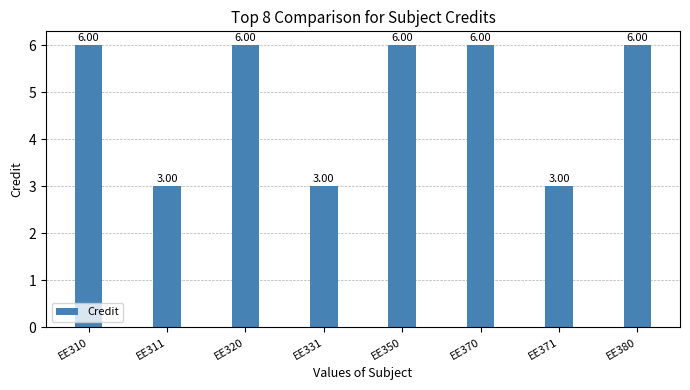

How many data points does each series have?

8